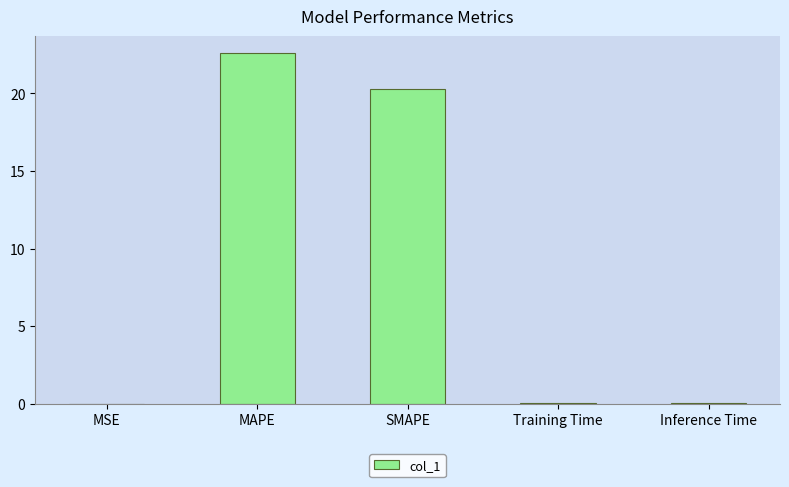

At which label is the value closest to 11?

SMAPE